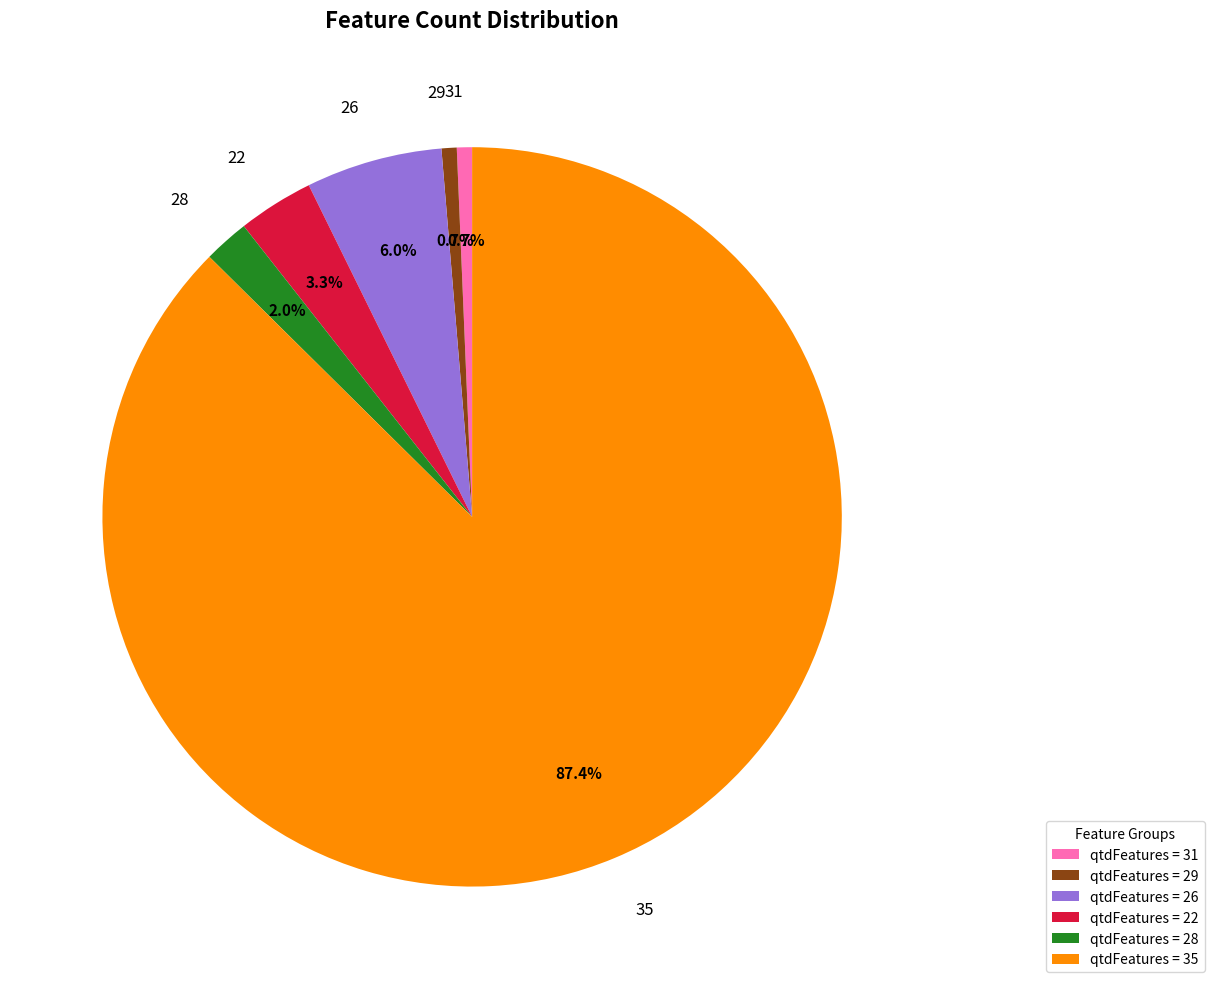

Is there a majority slice in this chart?

Yes